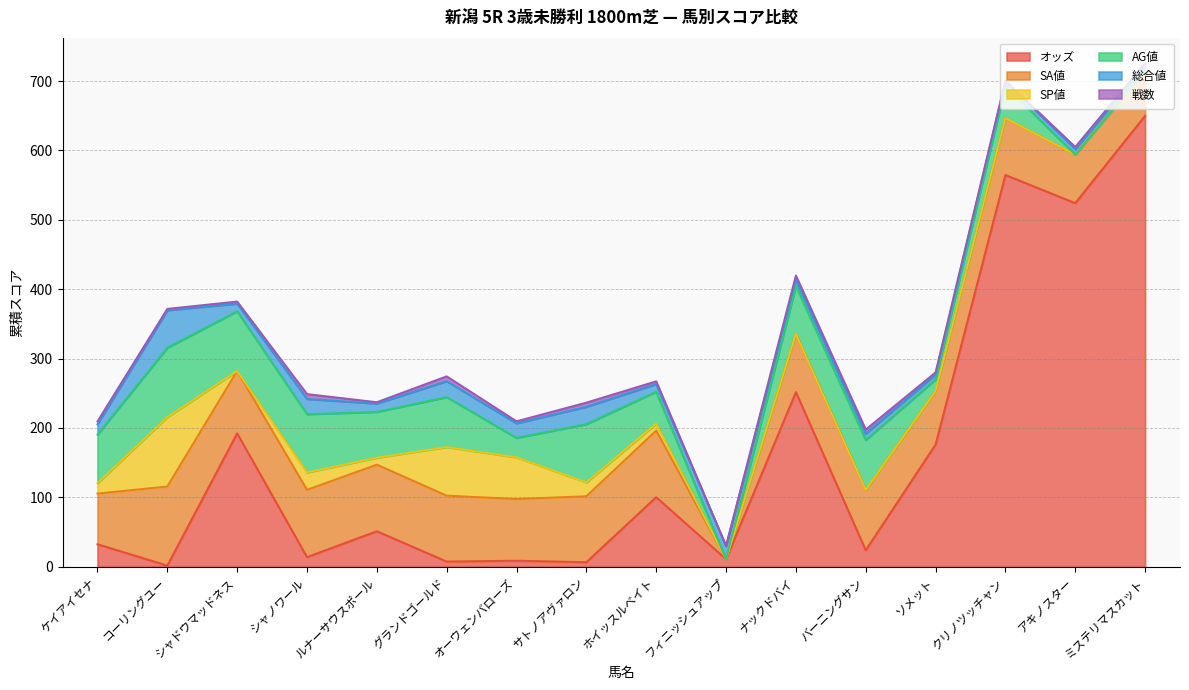

Read the 総合値 value at ホイッスルベイト.

11.0